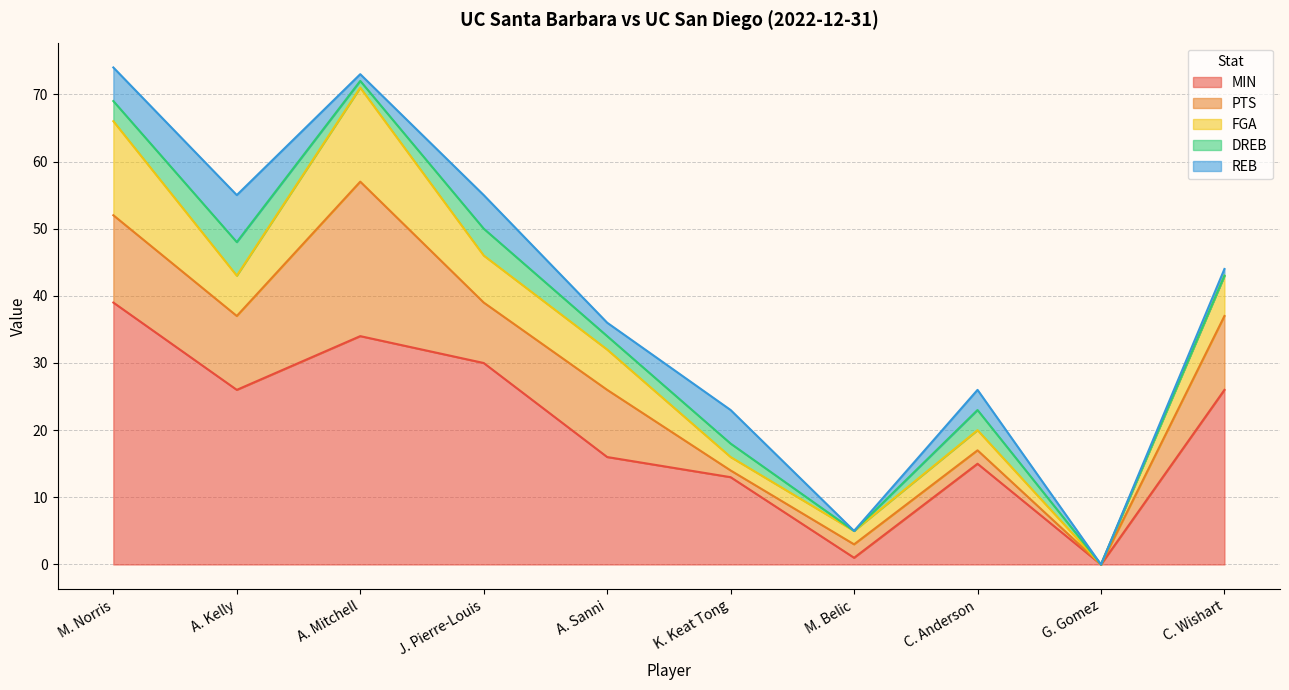

Rank the categories by REB value from lowest to highest.

M. Belic, G. Gomez, A. Mitchell, C. Wishart, A. Sanni, C. Anderson, M. Norris, J. Pierre-Louis, K. Keat Tong, A. Kelly